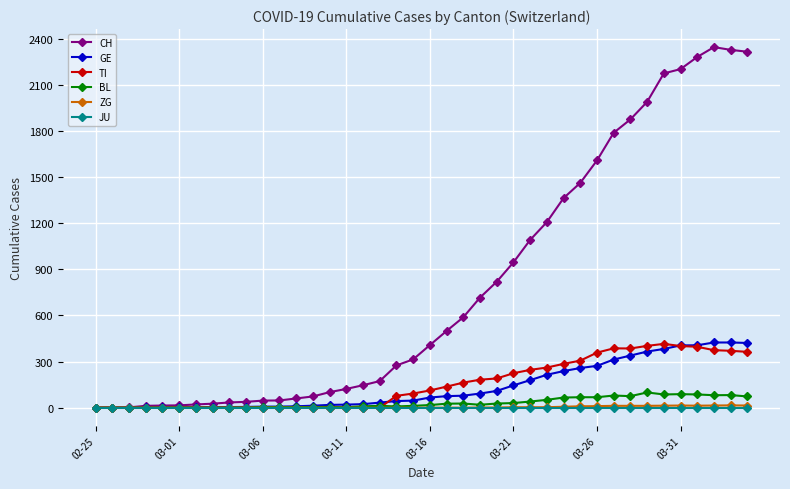

What is the maximum value shown in the chart?

2345